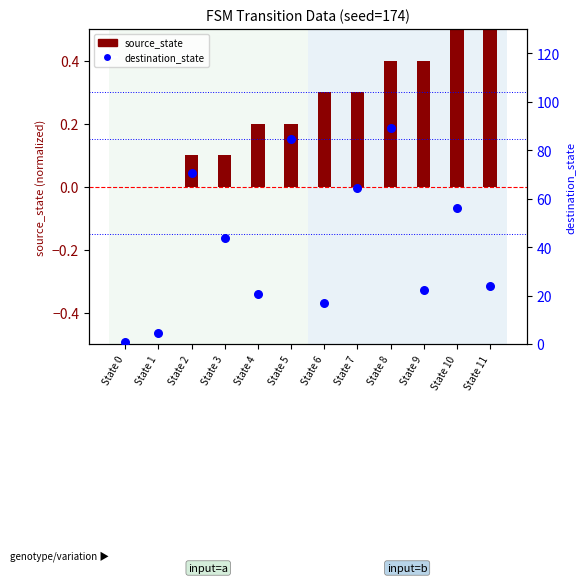

What is the total value across all series at State 5?

84.8